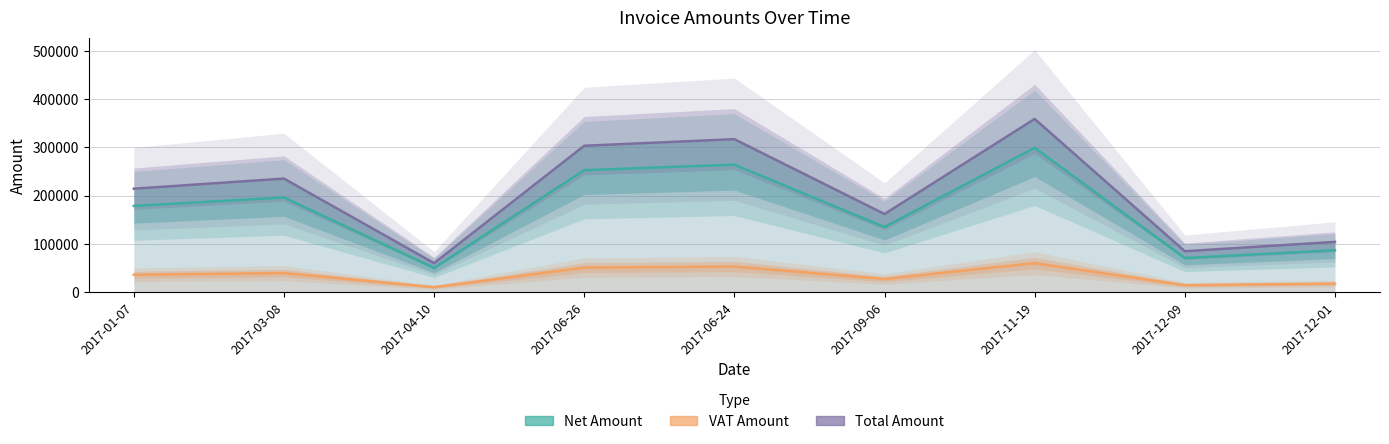

What are all the series names shown in the legend?

Net Amount, VAT Amount, Total Amount